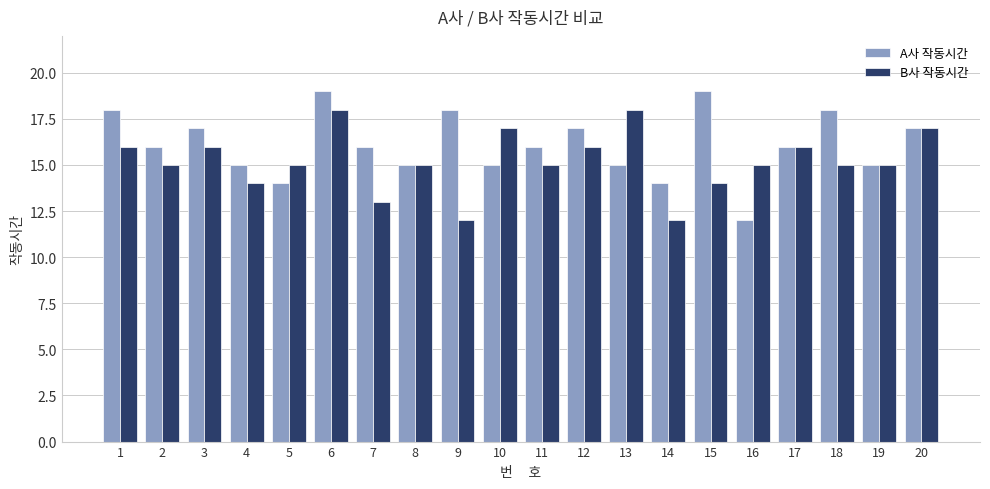

At 12, list the series in order from largest to smallest.

A사 작동시간, B사 작동시간